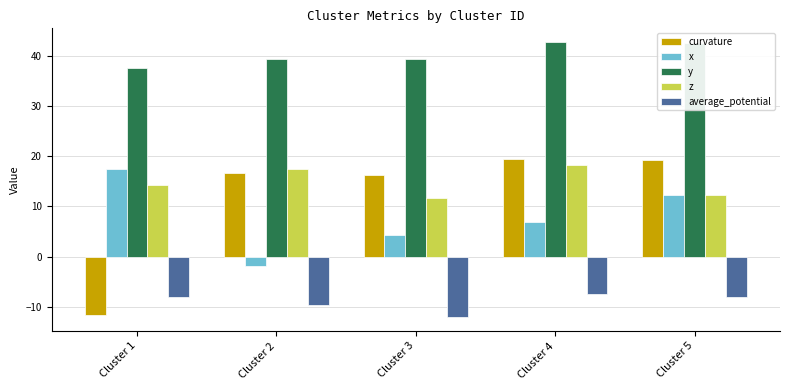

Where is z nearest to the value 14?

Cluster 1